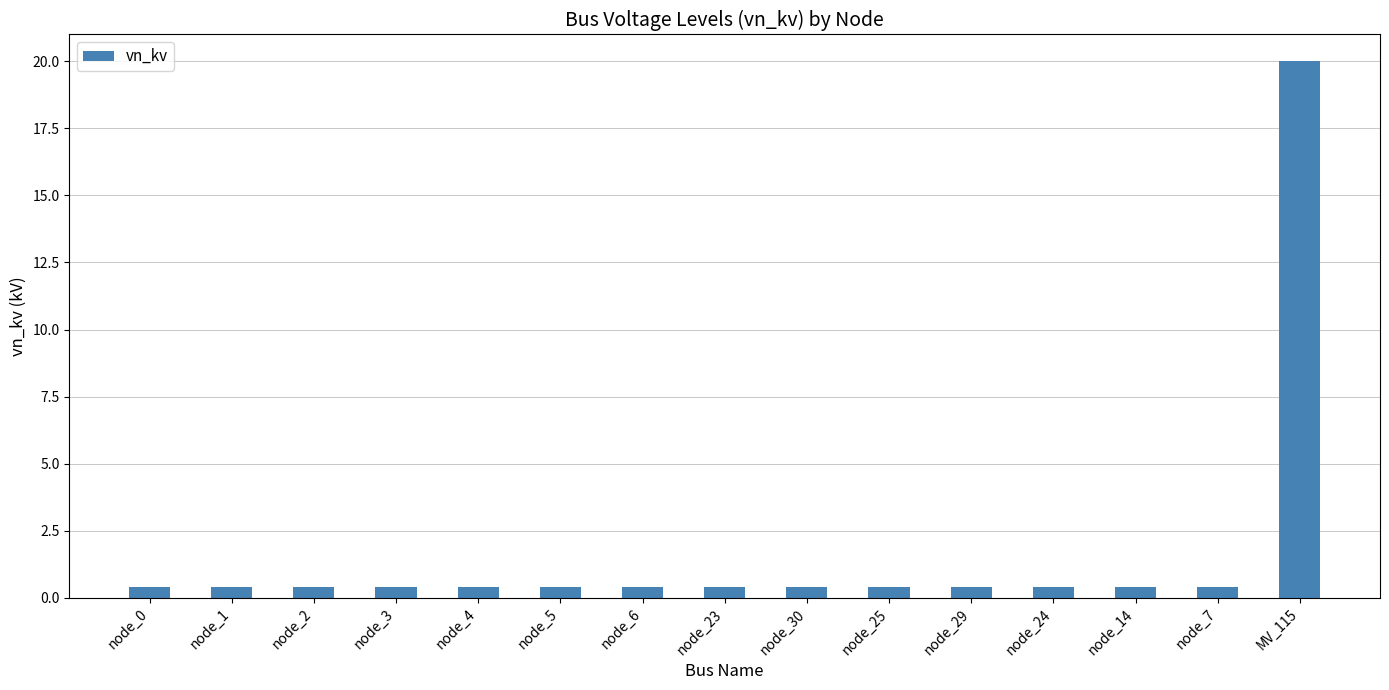

What is the label of the 7th bar from the left?

node_6